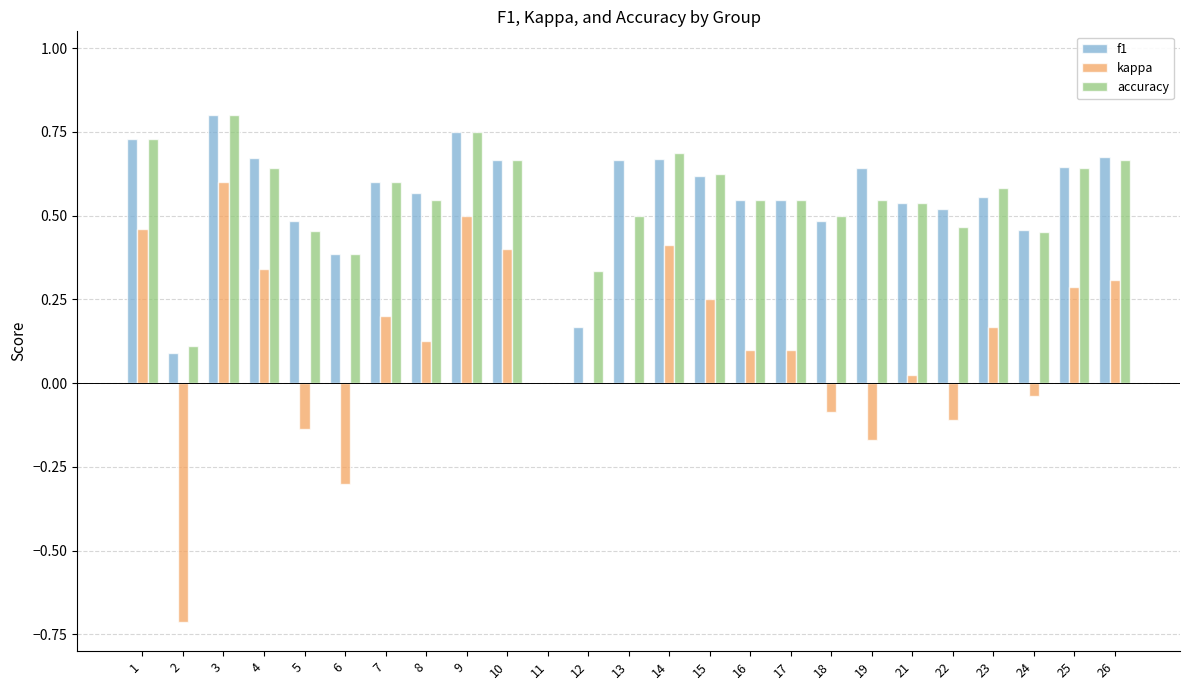

What is the sum of all f1 values?

13.5